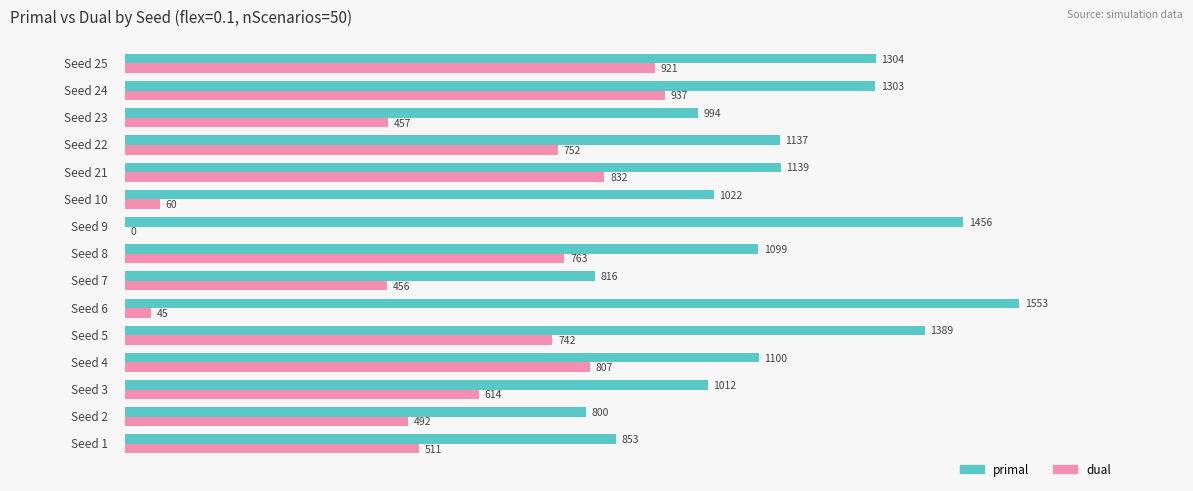

Which series has the largest total across all categories?

primal